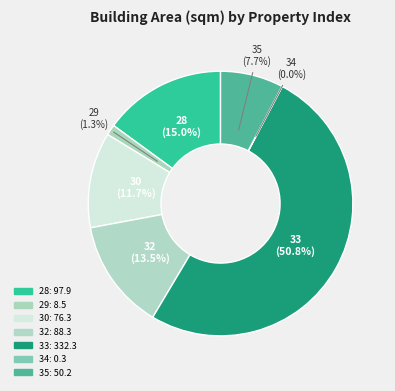

Rank the categories by value from lowest to highest.

34, 29, 35, 30, 32, 28, 33